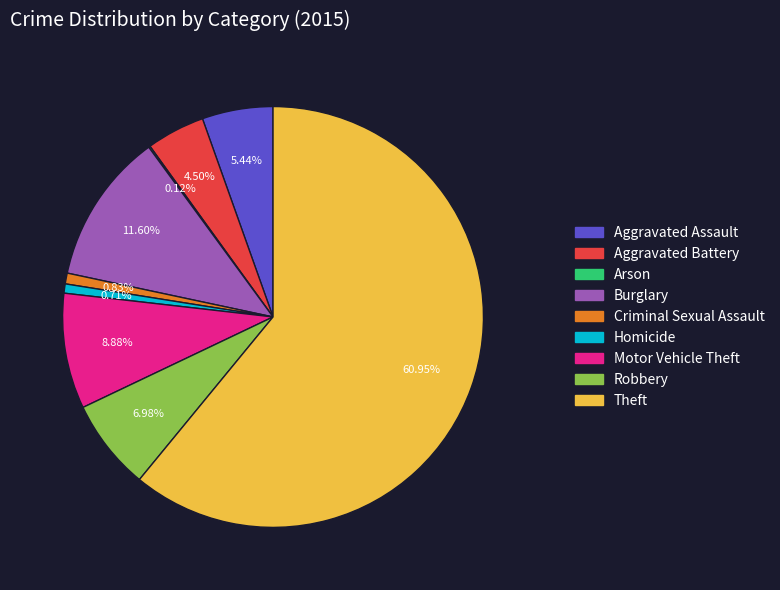

To the nearest percent, what percentage of the pie is Aggravated Assault?

5%